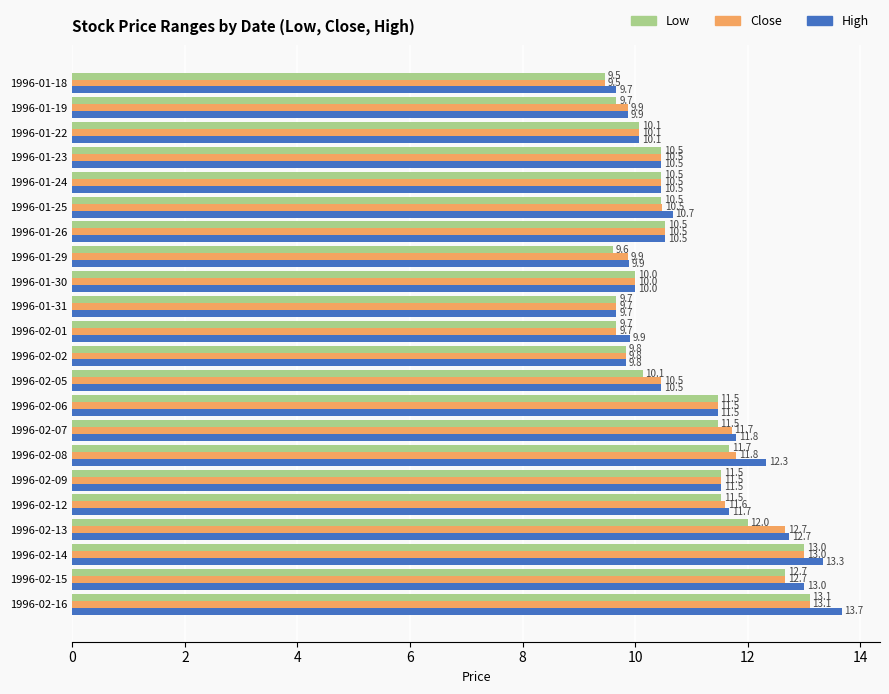

What is the highest value of the Close series?

13.1